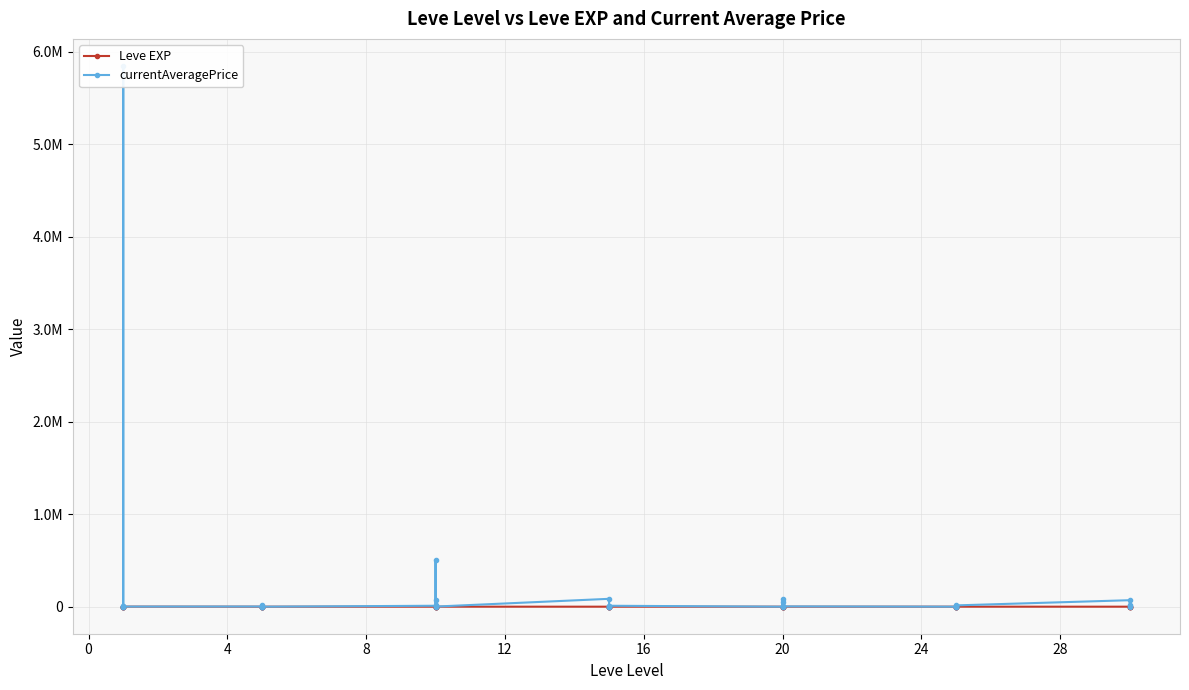

Rank the series at 12 from highest to lowest value.

currentAveragePrice, Leve EXP